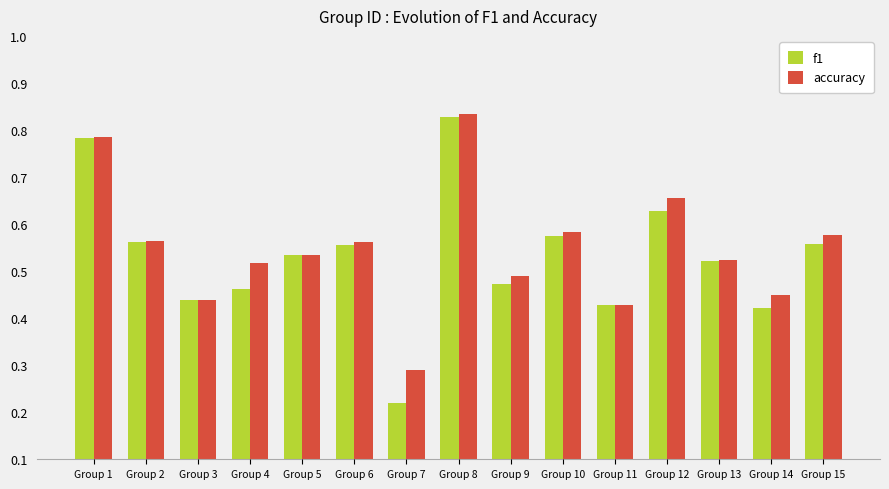

What is the spread (max minus min) of values at Group 7?

0.1